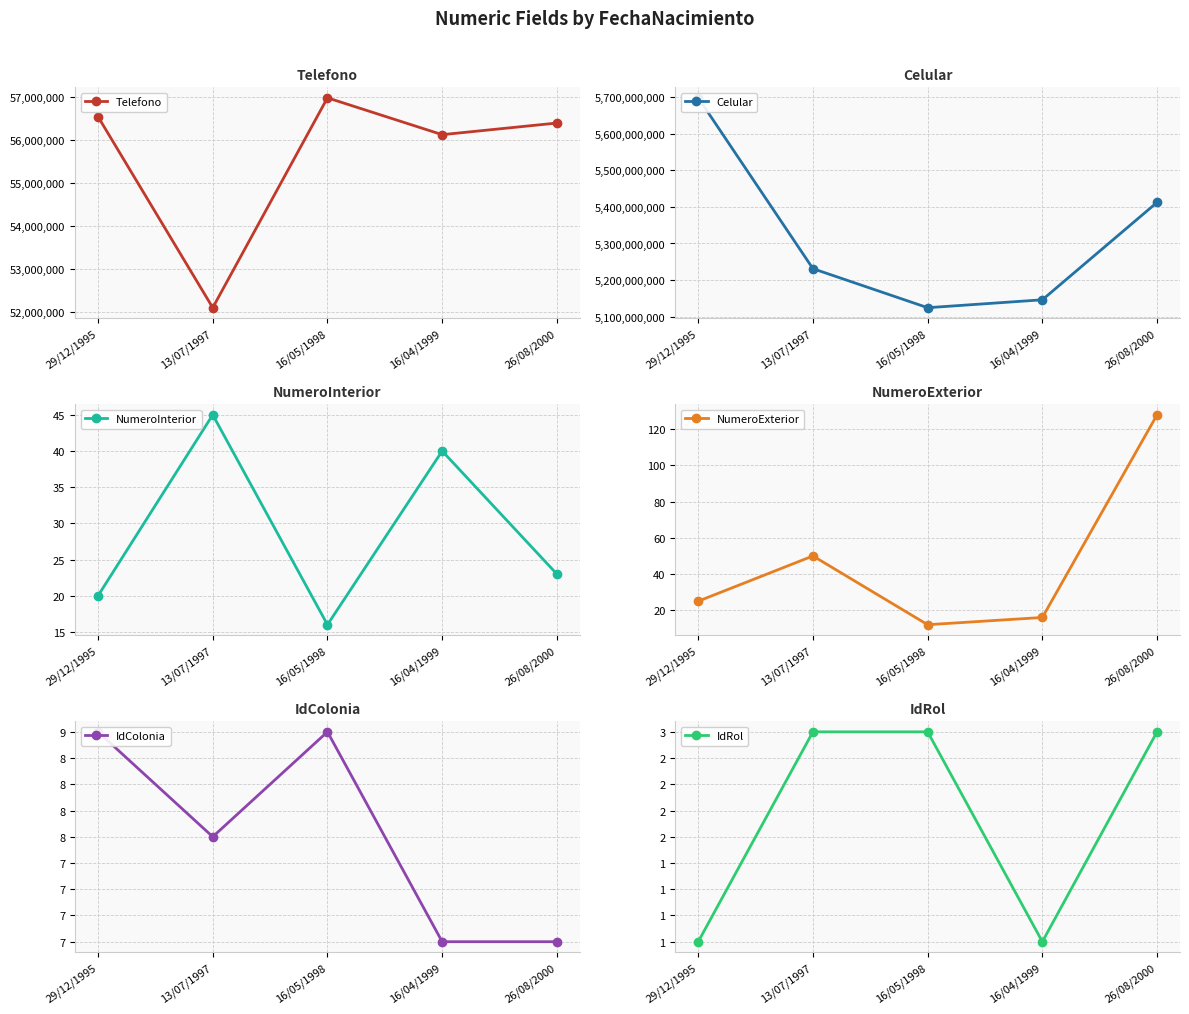

What is the smallest value displayed?

1